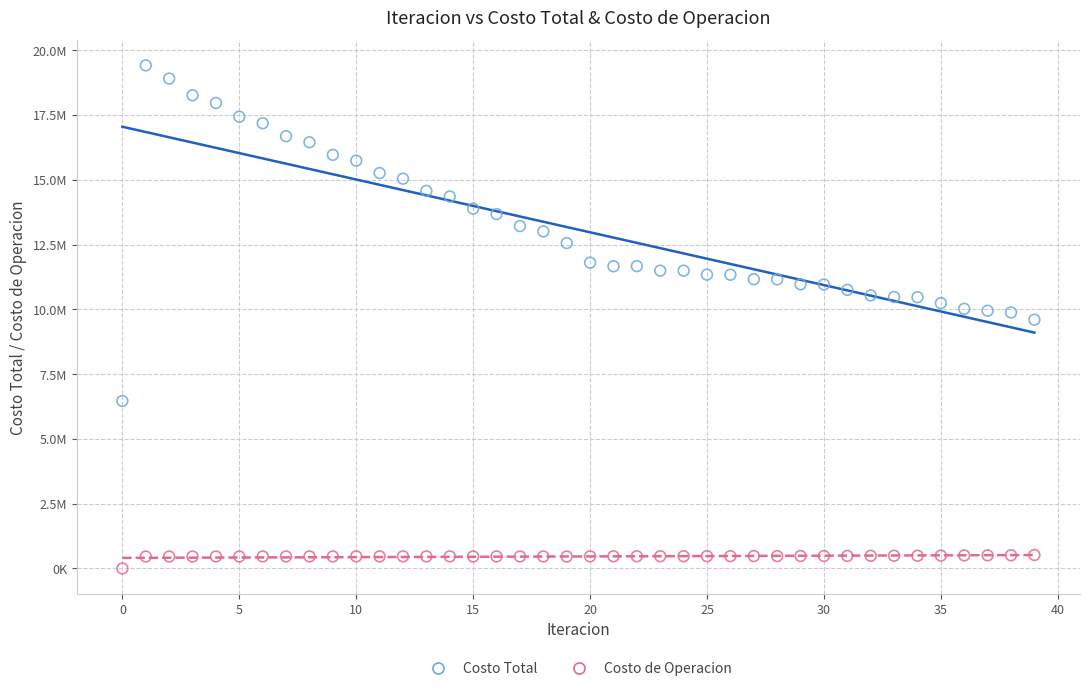

Which series contains the highest Y value?

Costo Total